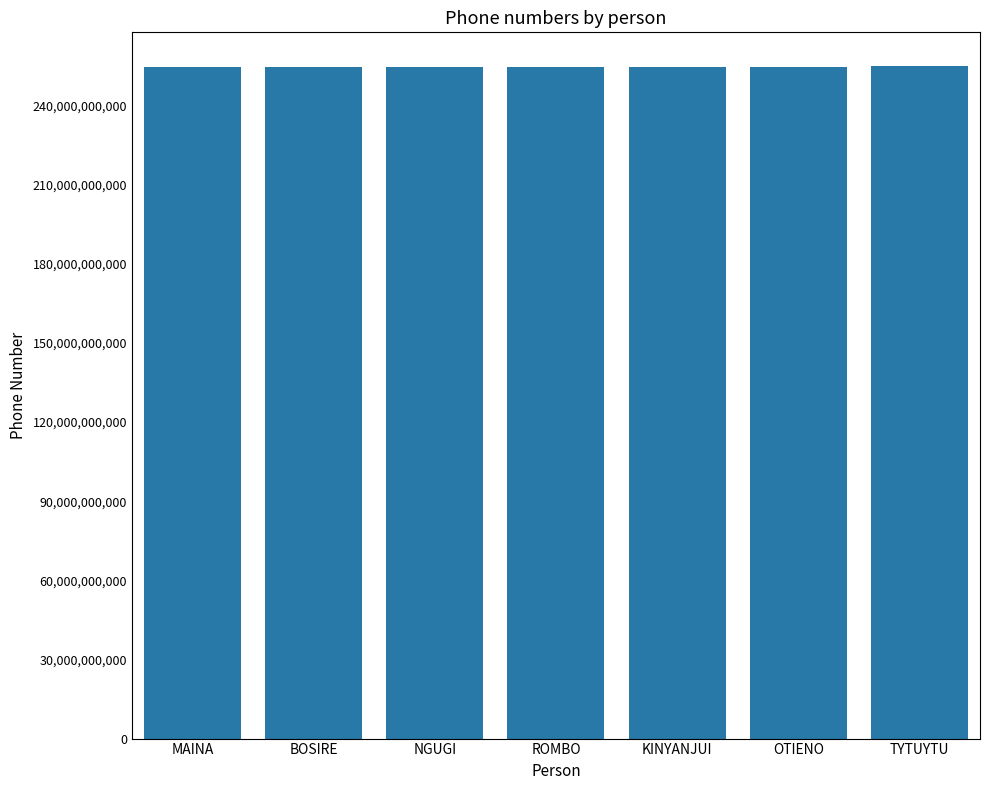

True or false: the data shows 109413633003 at ROMBO.

False